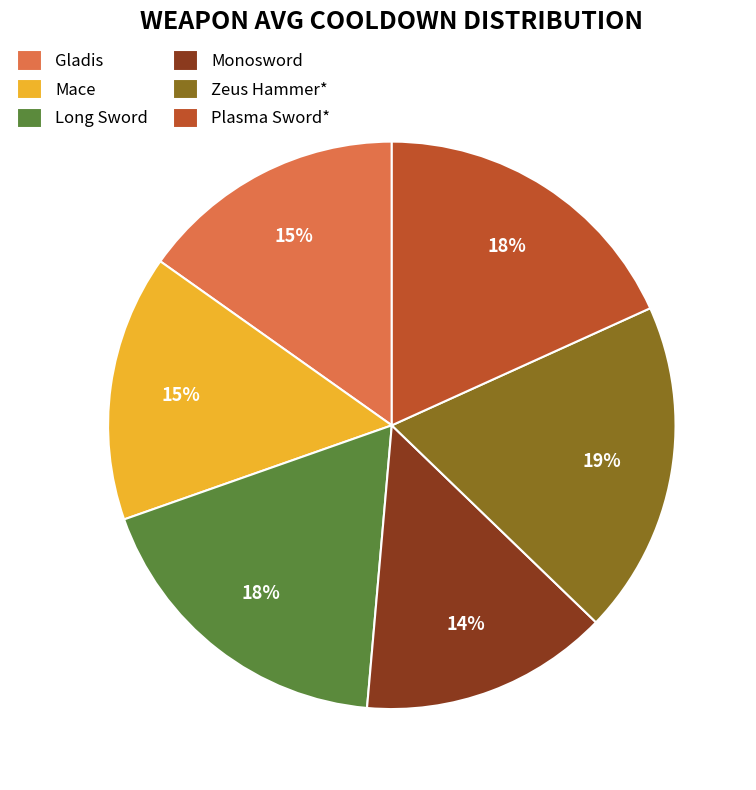

How many segments does this pie chart have?

6